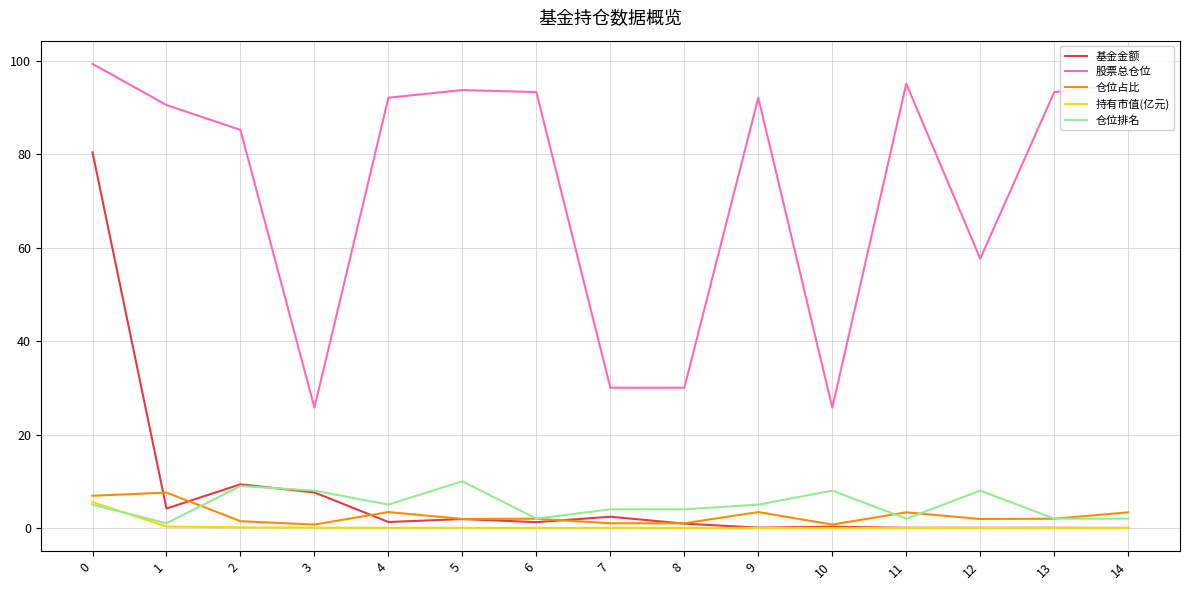

At which label does 仓位排名 reach its minimum?

1